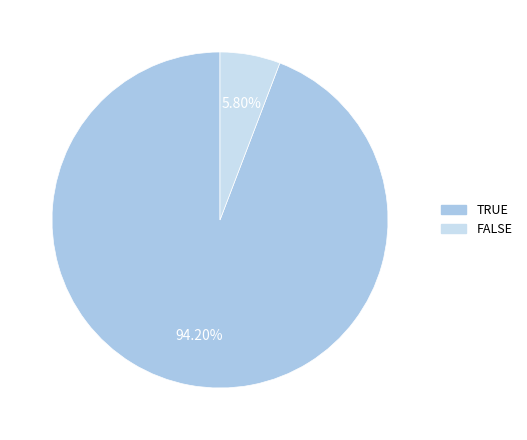

Which category has the biggest portion of the pie?

TRUE